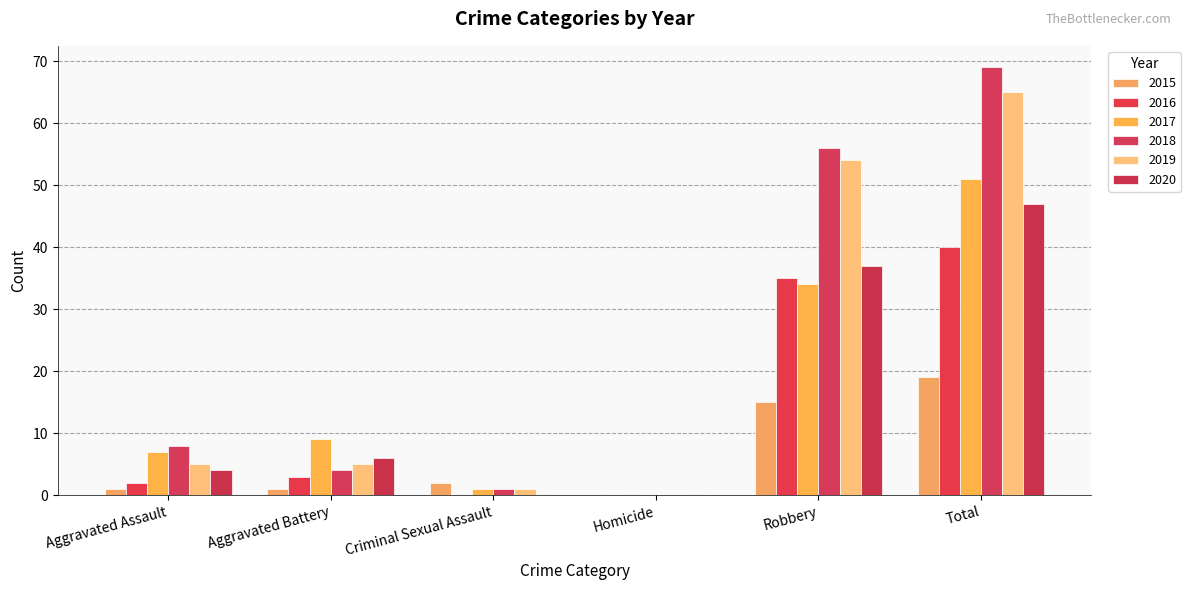

Count the number of data series in this chart.

6